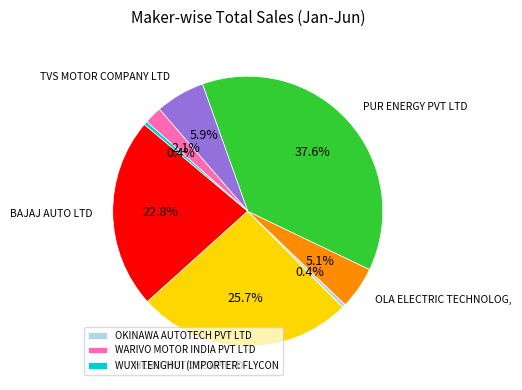

Does any single category account for the majority?

No